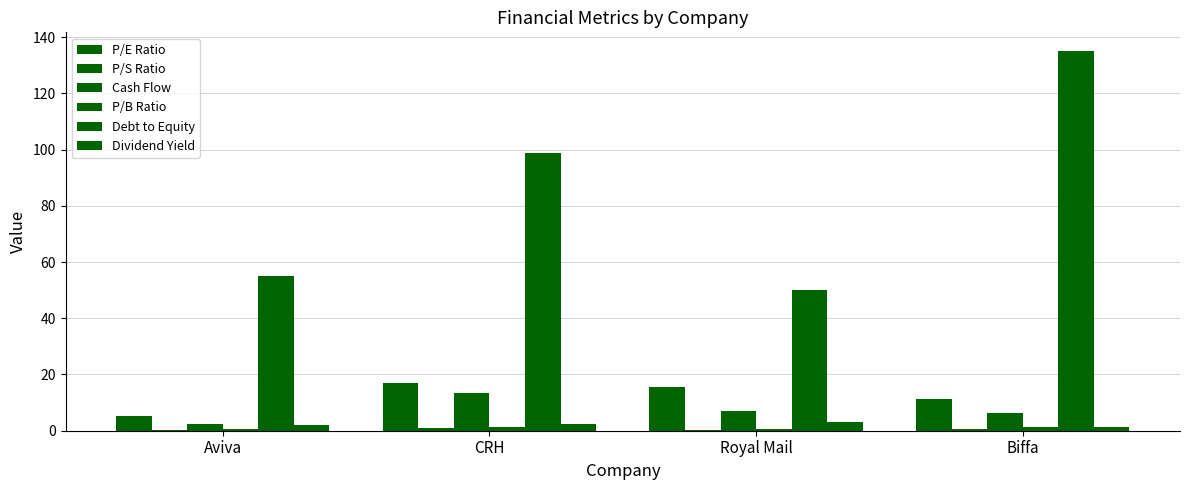

What is the average value of the P/B Ratio series?

0.9